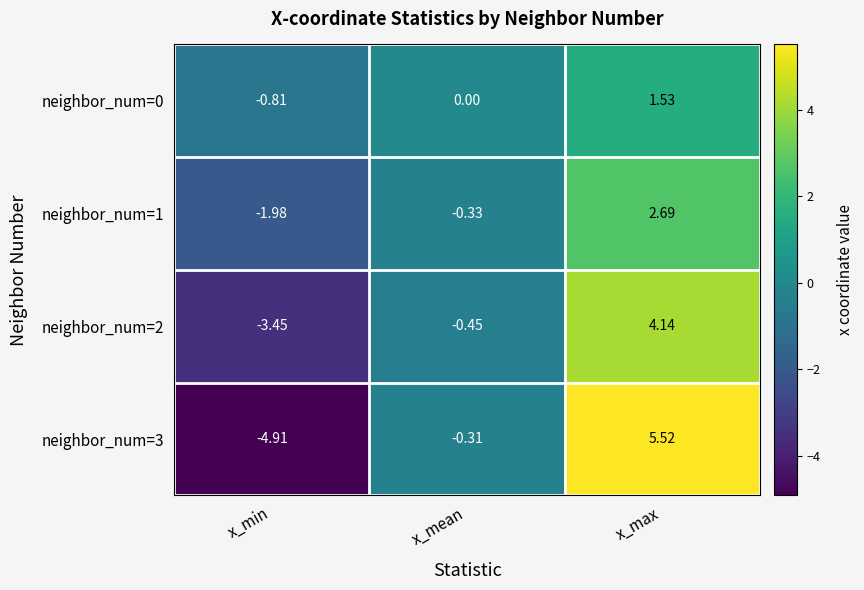

Which series has the largest range (max minus min)?

neighbor_num=3